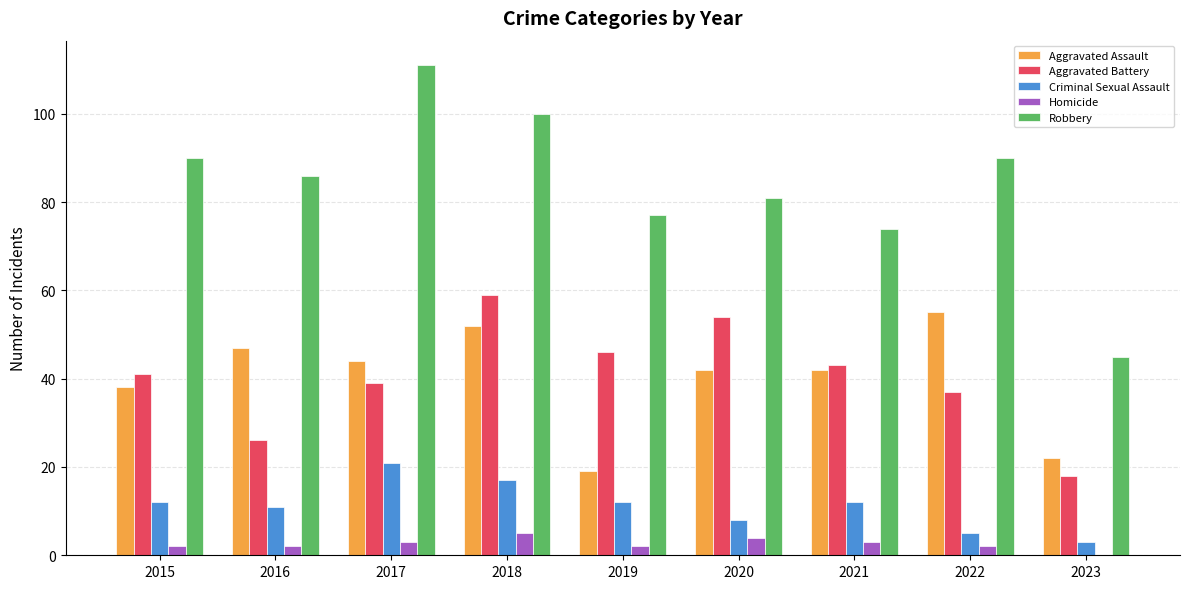

What is the approximate value of Aggravated Assault at 2015, to the nearest 10?

40